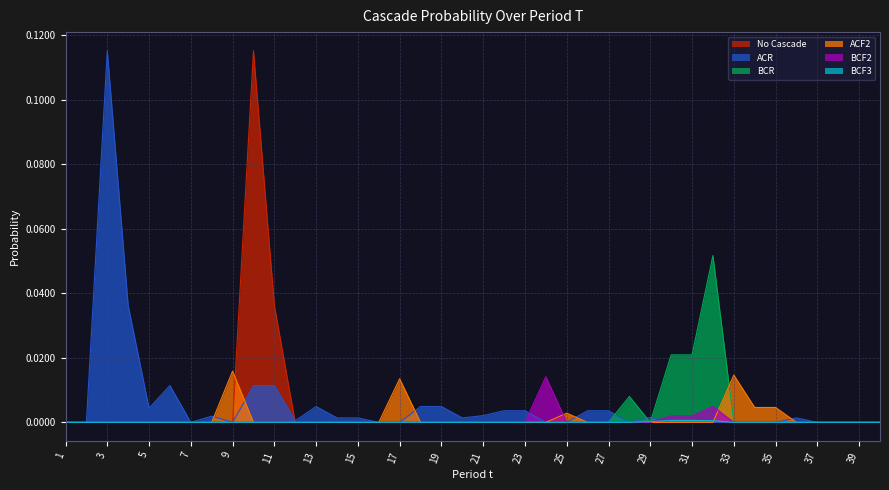

How many categories are shown in the chart?

40